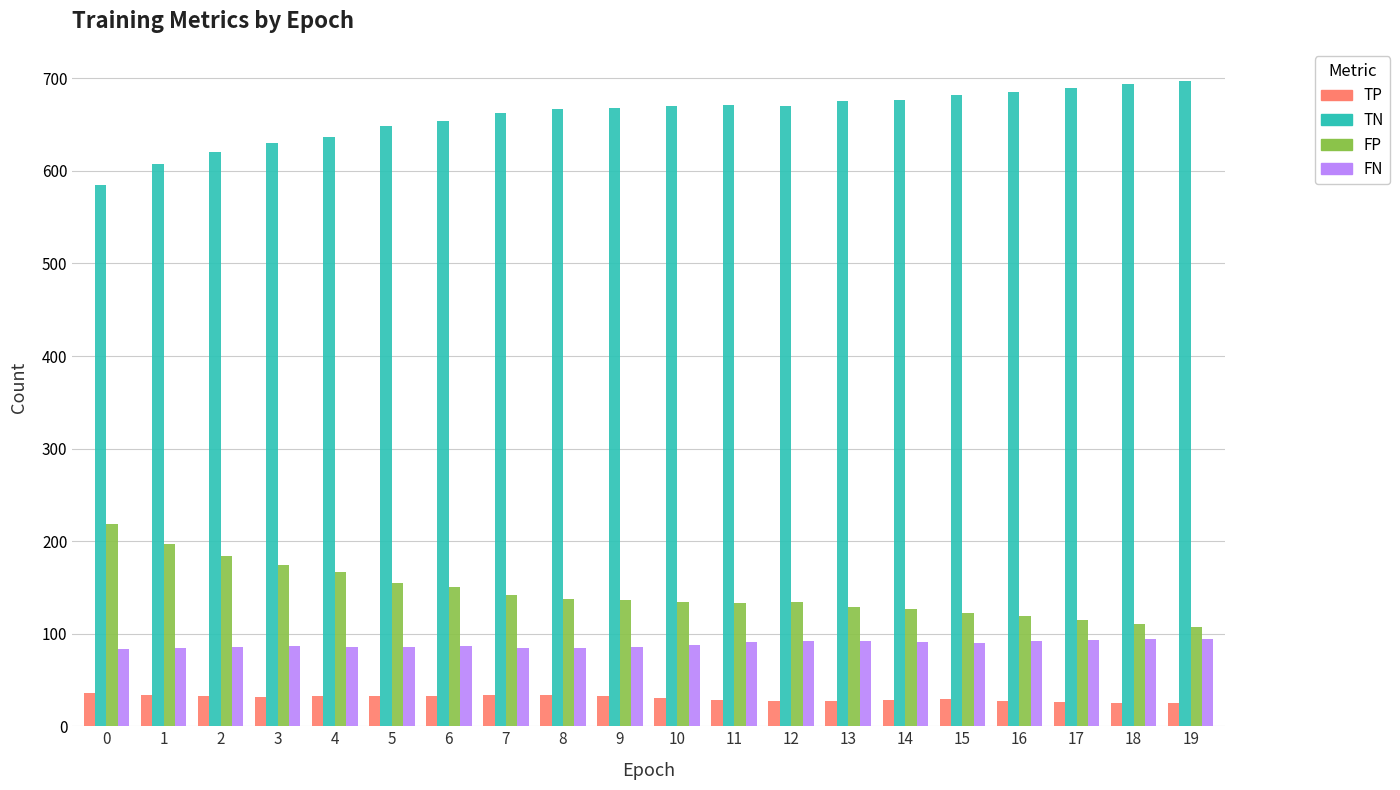

Is the value of TP at 0 greater than the value of TN at 16?

No